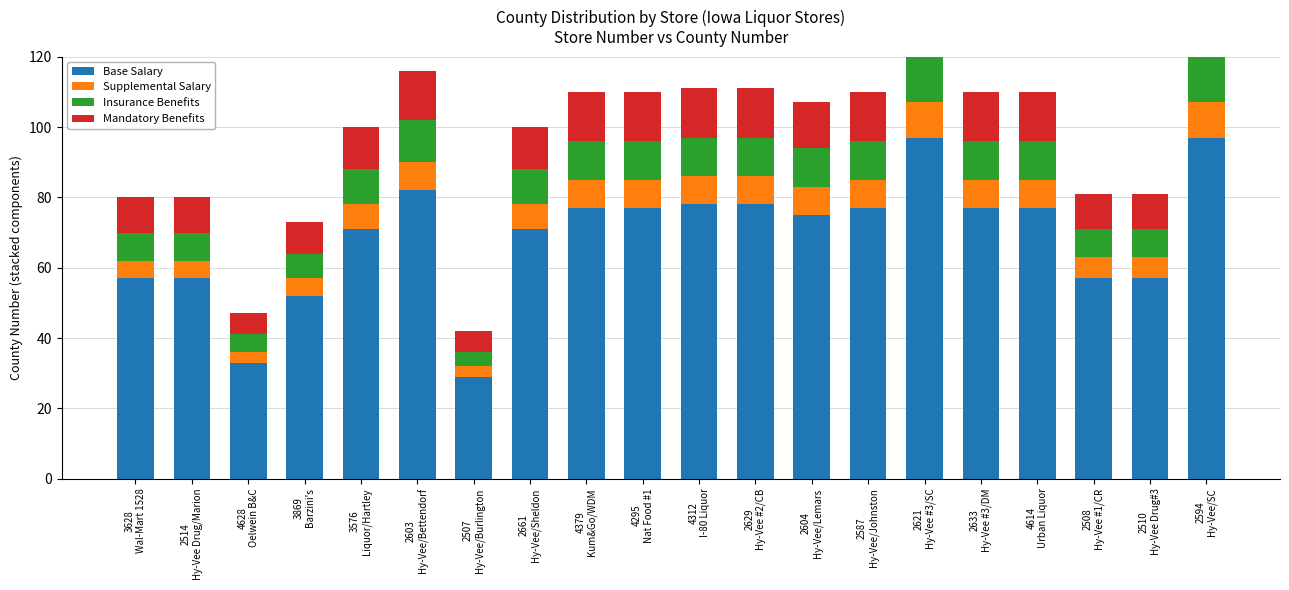

Reading left to right, list all the values displayed in this chart.

Base Salary: 57	57	33	52	71	82	29	71	77	77	78	78	75	77	97	77	77	57	57	97
Supplemental Salary: 5	5	3	5	7	8	3	7	8	8	8	8	8	8	10	8	8	6	6	10
Insurance Benefits: 8	8	5	7	10	12	4	10	11	11	11	11	11	11	14	11	11	8	8	14
Mandatory Benefits: 10	10	6	9	12	14	6	12	14	14	14	14	13	14	17	14	14	10	10	17